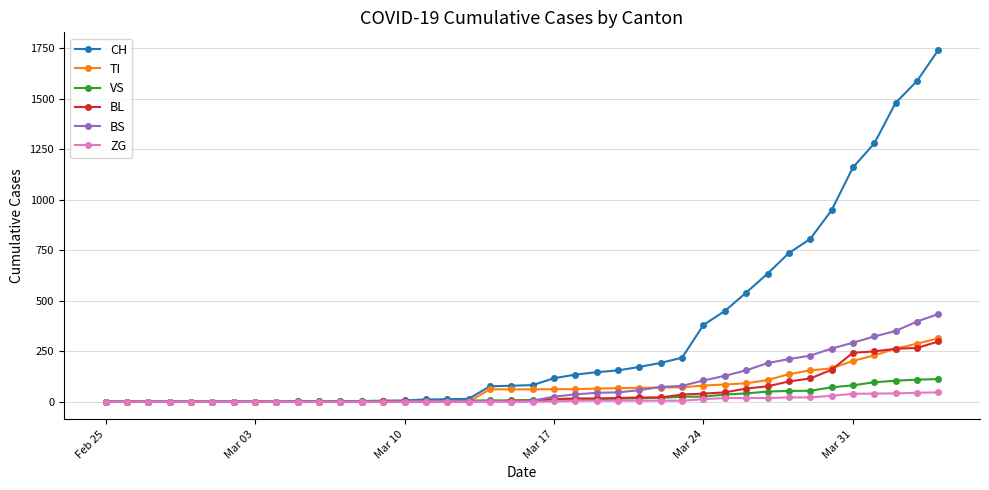

How many lines are shown in the chart?

6